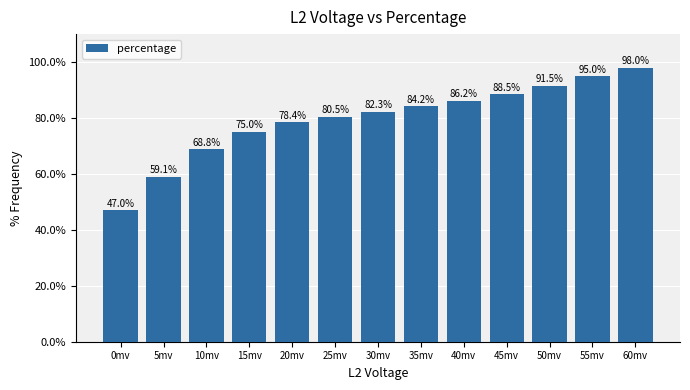

Does the chart contain any negative values?

No